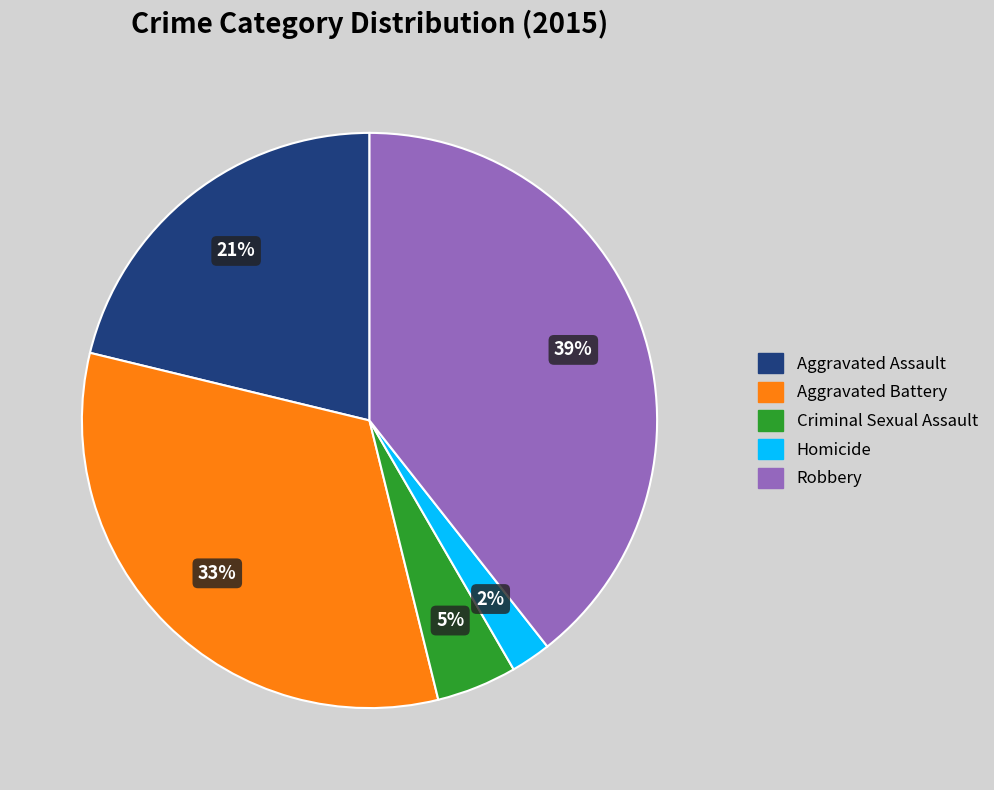

True or false: Criminal Sexual Assault accounts for 5% of the total.

True